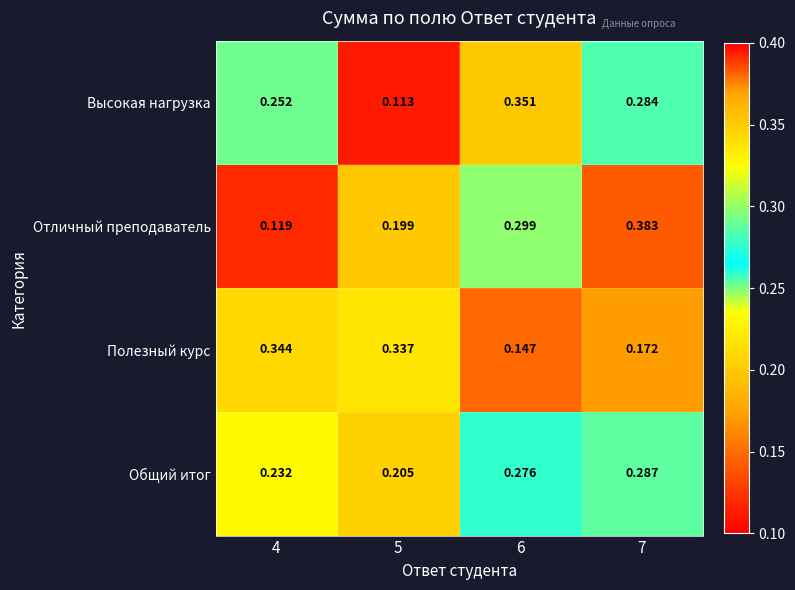

Between 5 and 7, which series saw the biggest shift?

Отличный преподаватель